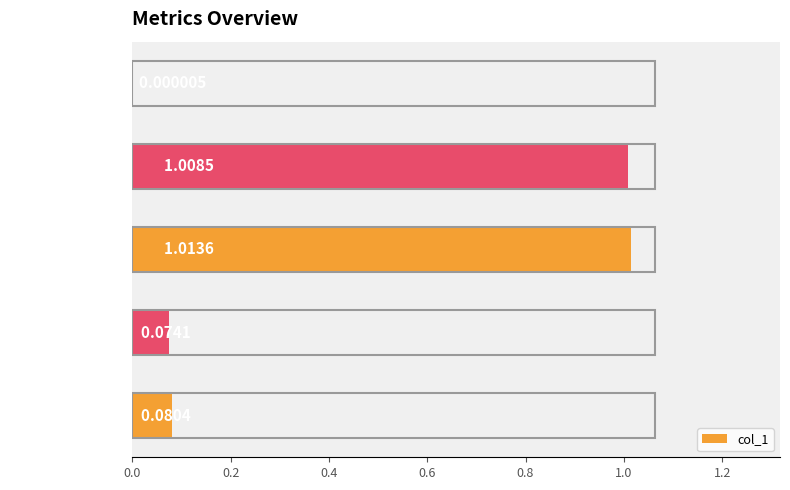

Count the number of categories in the chart.

5